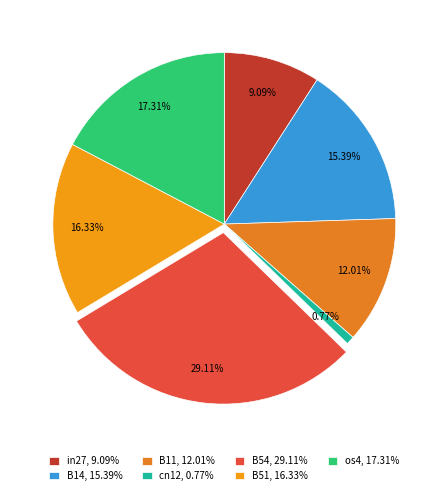

Does cn12 represent more than half of the total?

No